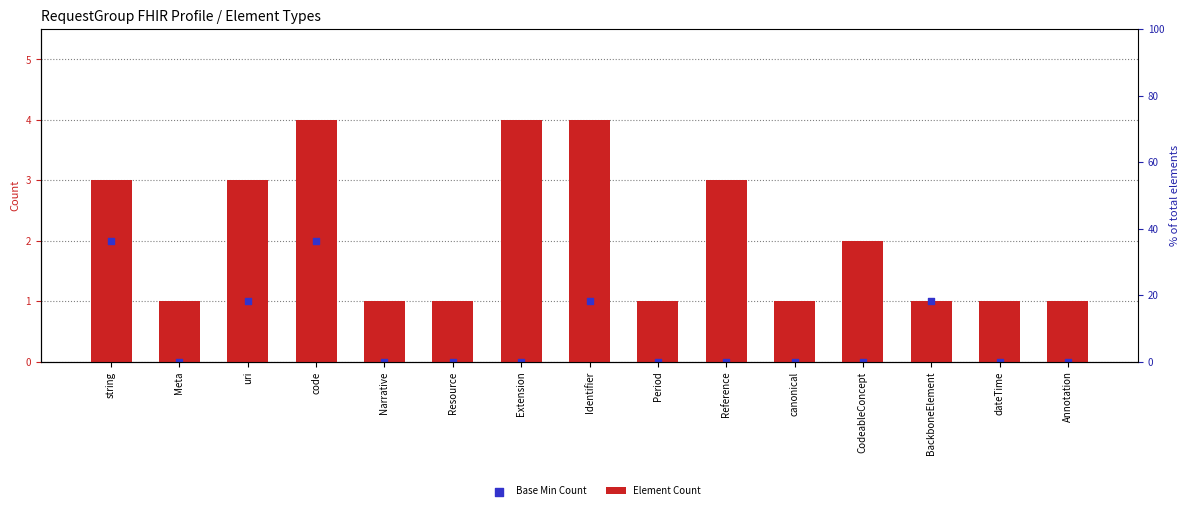

Which series has the largest total across all categories?

Element Count